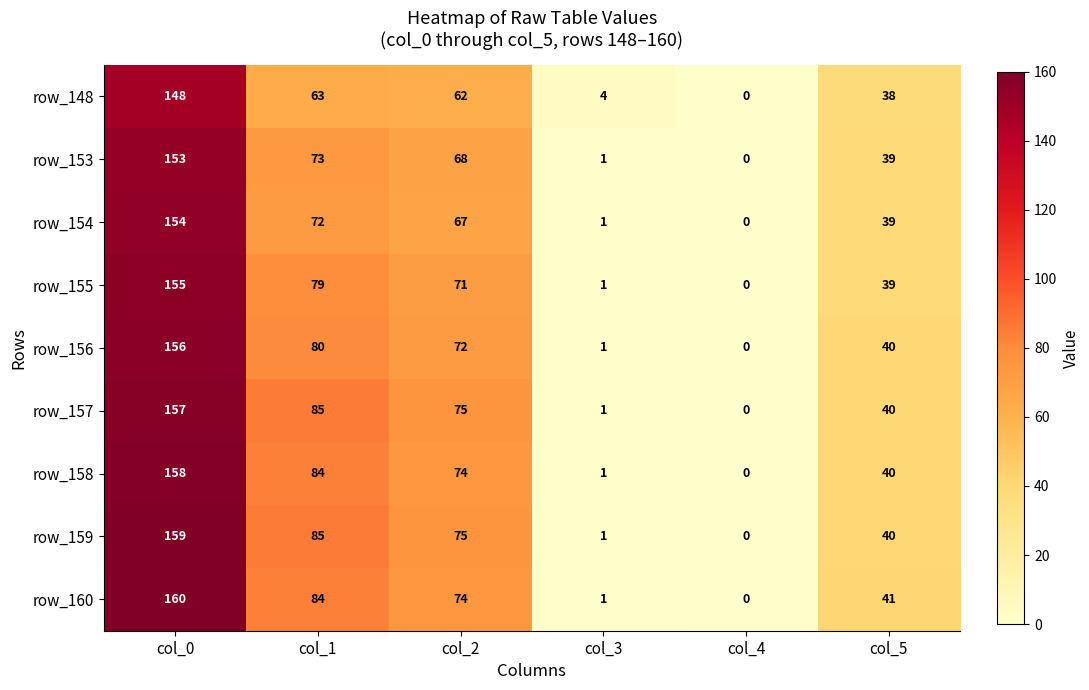

The value of row_155 at col_2 is 29. True or false?

False